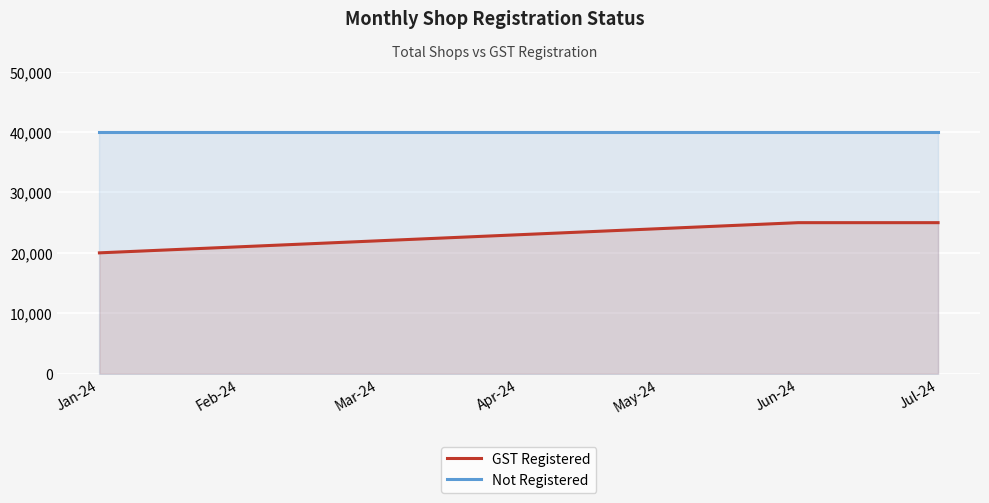

Reading right to left, transcribe all the data shown in this chart.

GST Registered: 25000	25000	24000	23000	22000	21000	20000
Not Registered: 40000	40000	40000	40000	40000	40000	40000